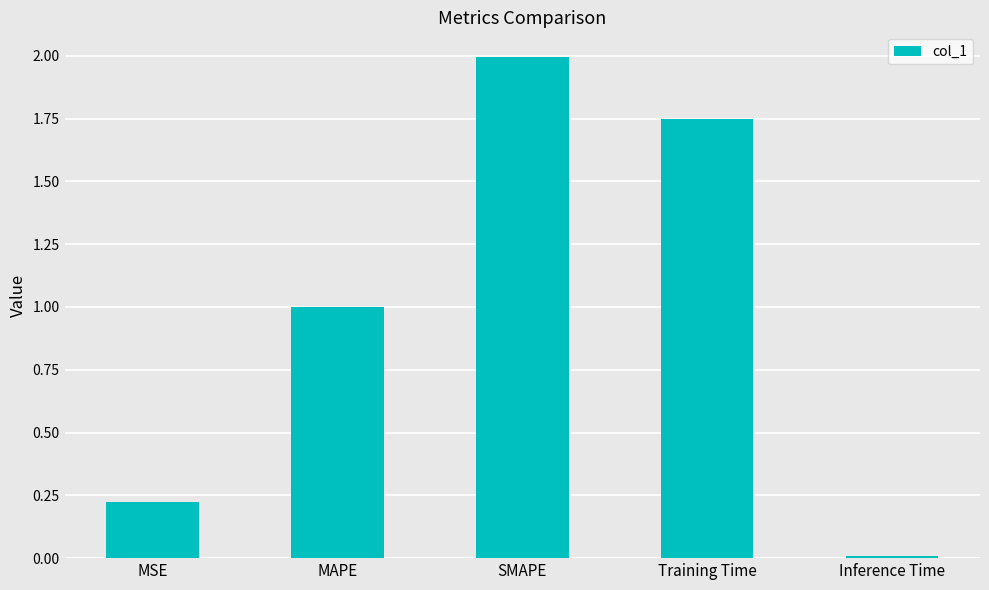

At which category does the chart reach its peak across all series?

SMAPE